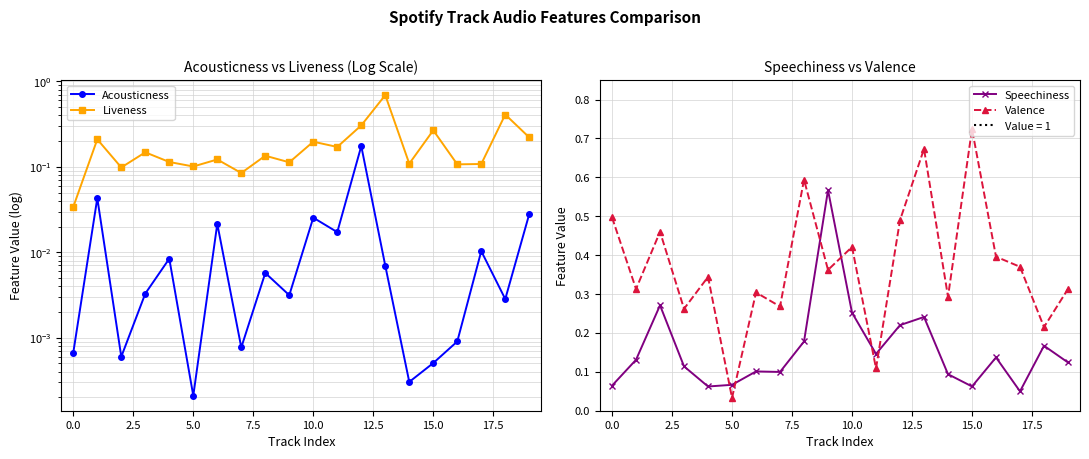

Reading left to right, list all the values displayed in this chart.

Acousticness: 0.0	0.0	0.0	0.0	0.0	0.0	0.0	0.0	0.0	0.0	0.0	0.0	0.2	0.0	0.0	0.0	0.0	0.0	0.0	0.0
Liveness: 0.0	0.2	0.1	0.1	0.1	0.1	0.1	0.1	0.1	0.1	0.2	0.2	0.3	0.7	0.1	0.3	0.1	0.1	0.4	0.2
Speechiness: 0.1	0.1	0.3	0.1	0.1	0.1	0.1	0.1	0.2	0.6	0.3	0.1	0.2	0.2	0.1	0.1	0.1	0.0	0.2	0.1
Valence: 0.5	0.3	0.5	0.3	0.3	0.0	0.3	0.3	0.6	0.4	0.4	0.1	0.5	0.7	0.3	0.7	0.4	0.4	0.2	0.3